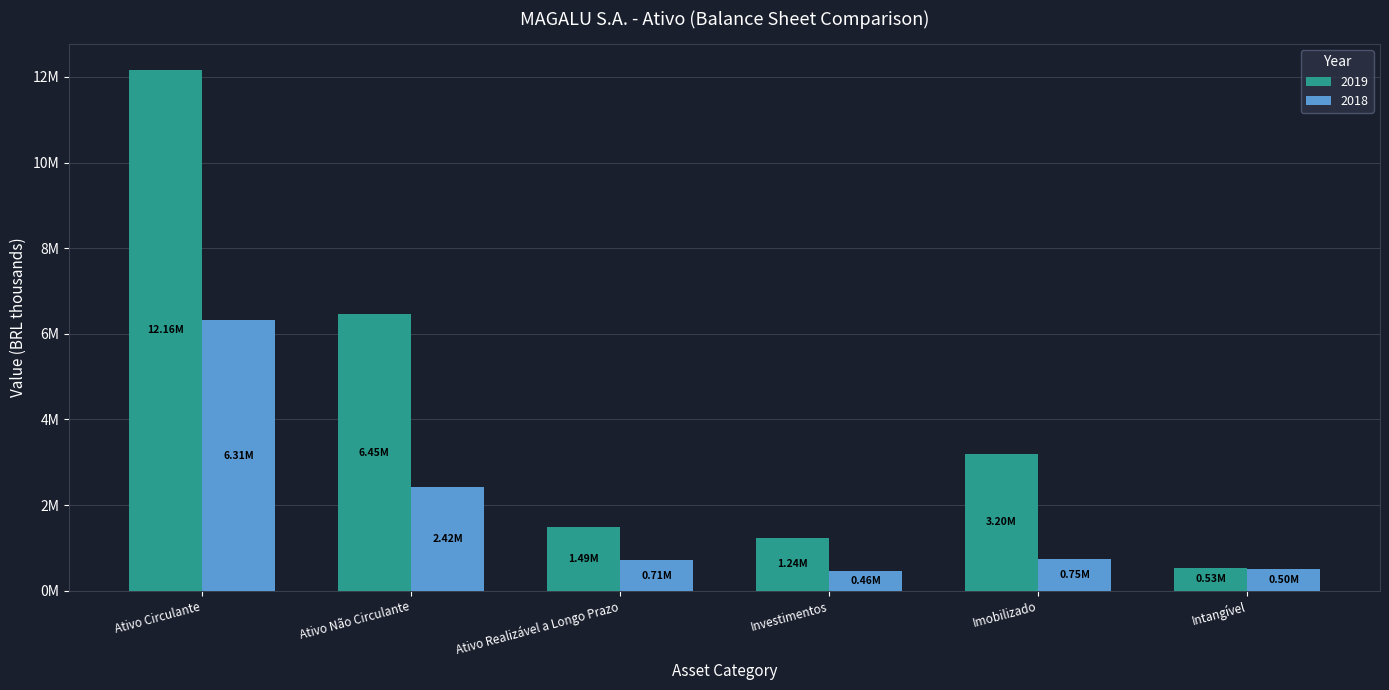

Where is 2019 nearest to the value 6341942?

Ativo Não Circulante